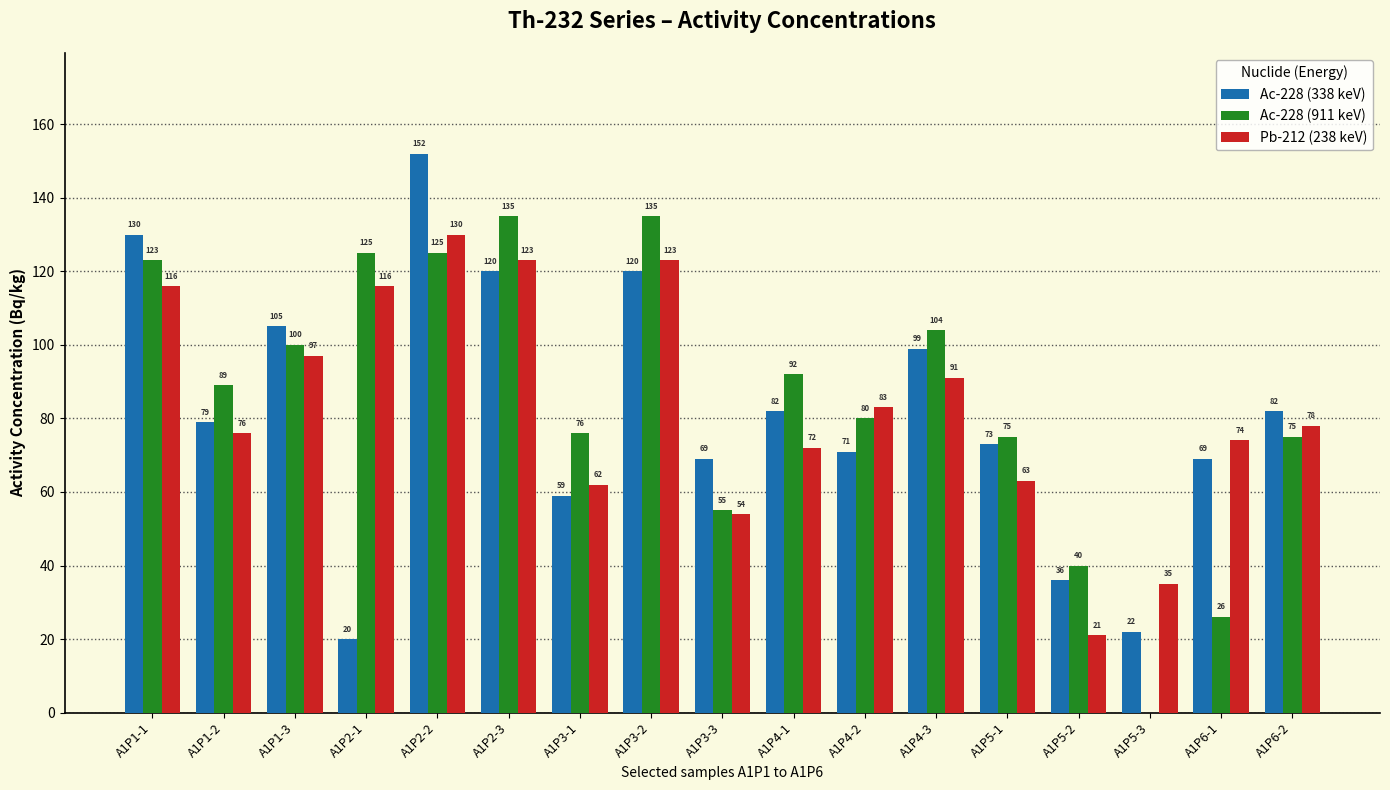

The value of Pb-212 (238 keV) at A1P4-2 is 83. True or false?

True